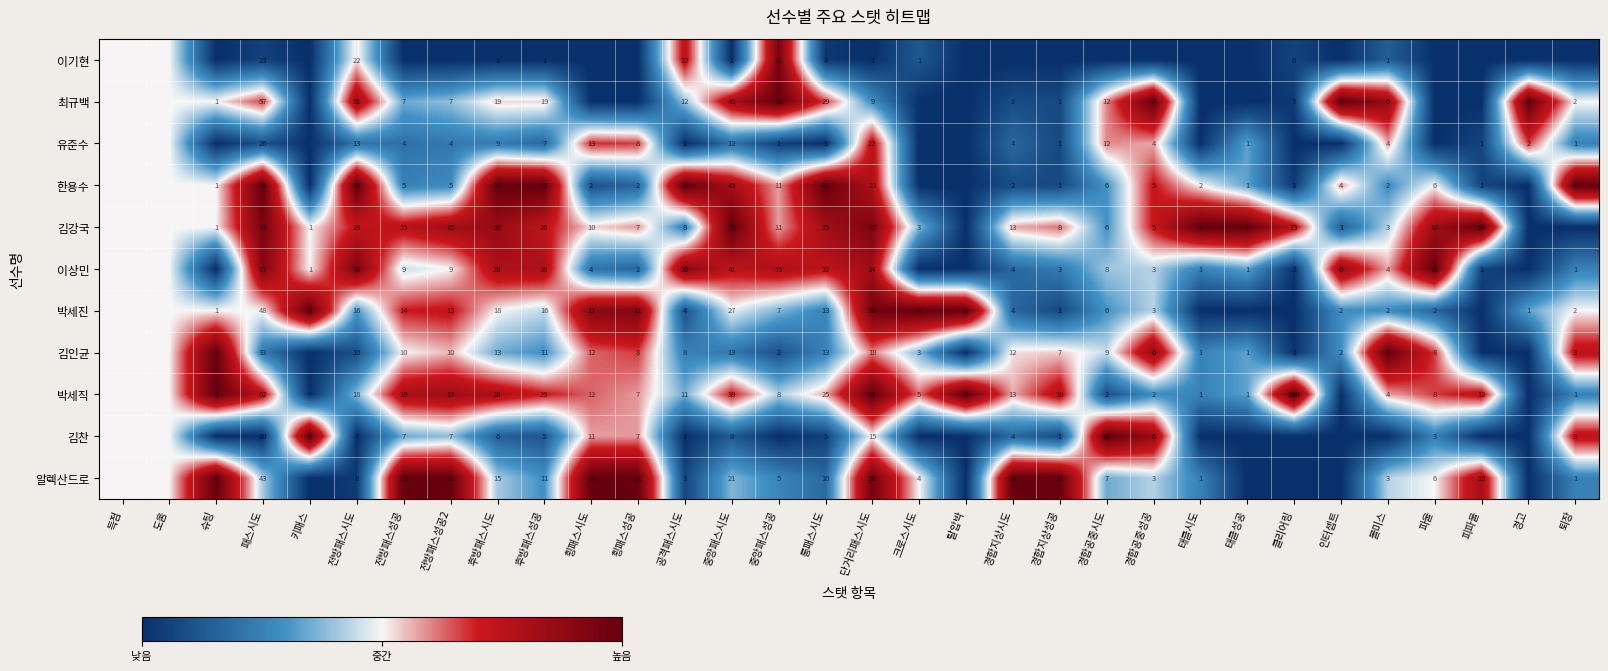

What is the sum of the 유준수 values at 퇴장 and 롱패스시도?

4